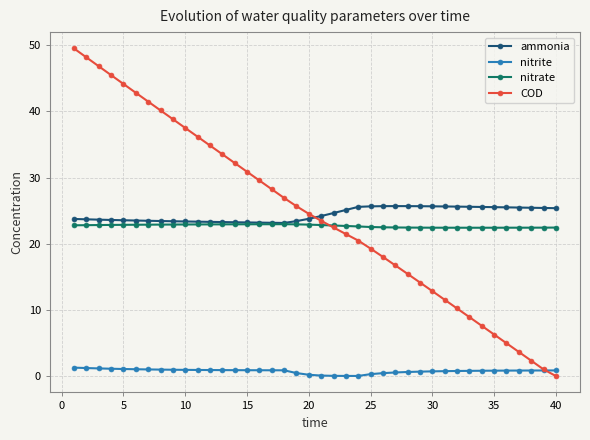

Which series has the largest range (max minus min)?

COD